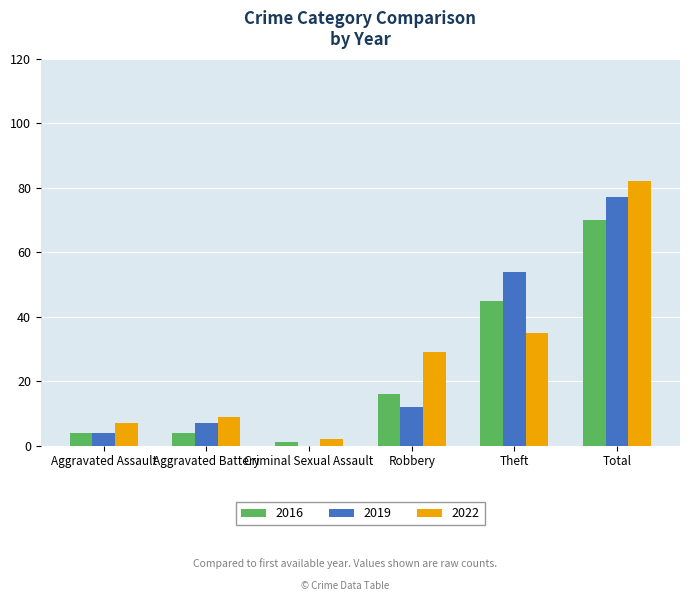

What are all the series names shown in the legend?

2016, 2019, 2022